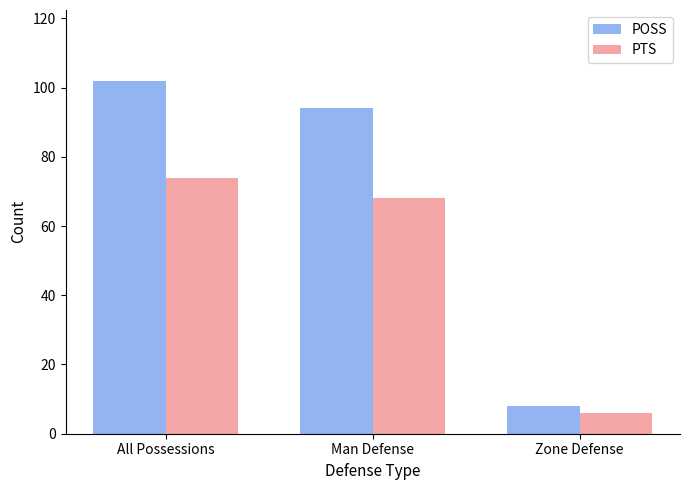

Rank the series by their average value, from lowest to highest.

PTS, POSS